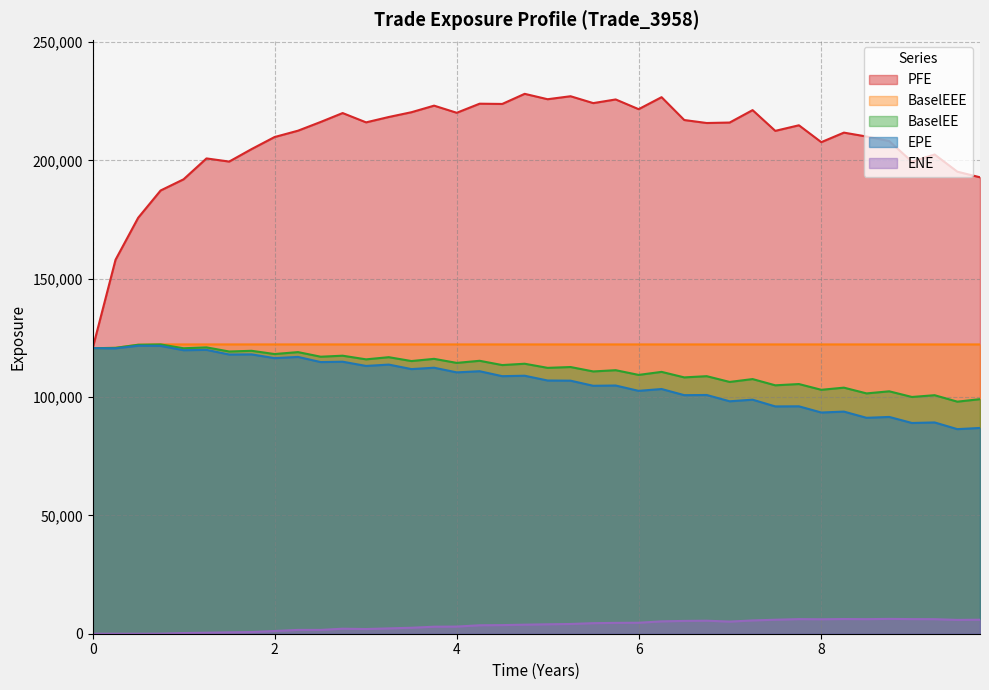

What are all the series names shown in the legend?

PFE, BaselEEE, BaselEE, EPE, ENE